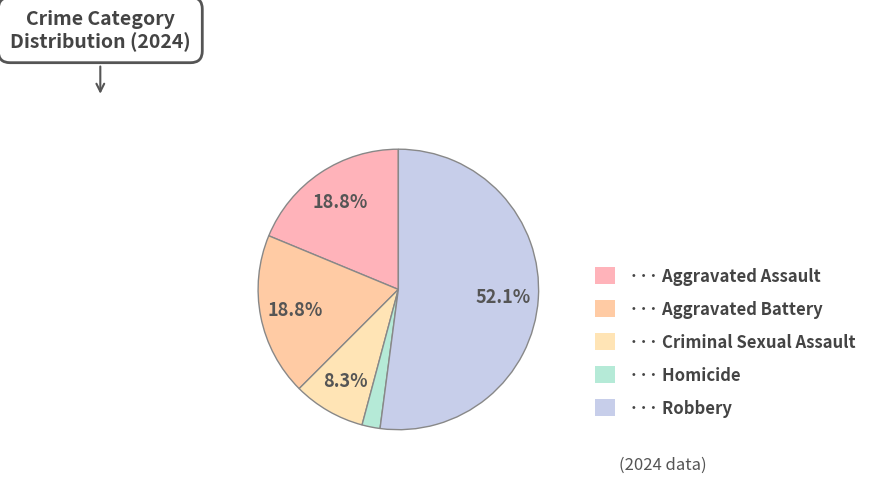

How many segments does this pie chart have?

5